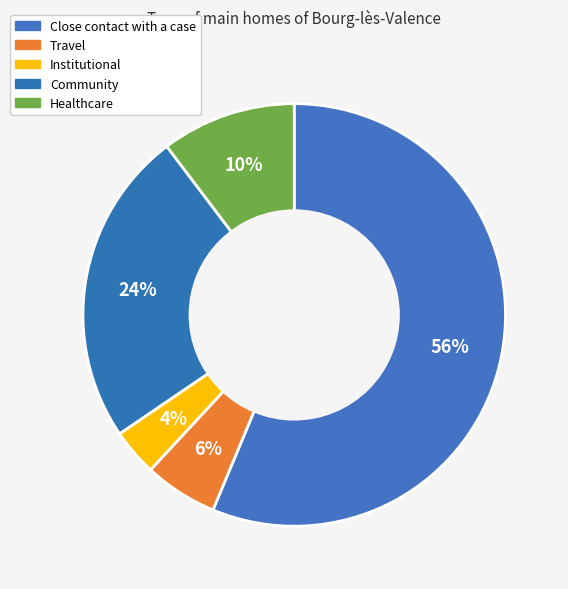

True or false: Travel accounts for 1% of the total.

False